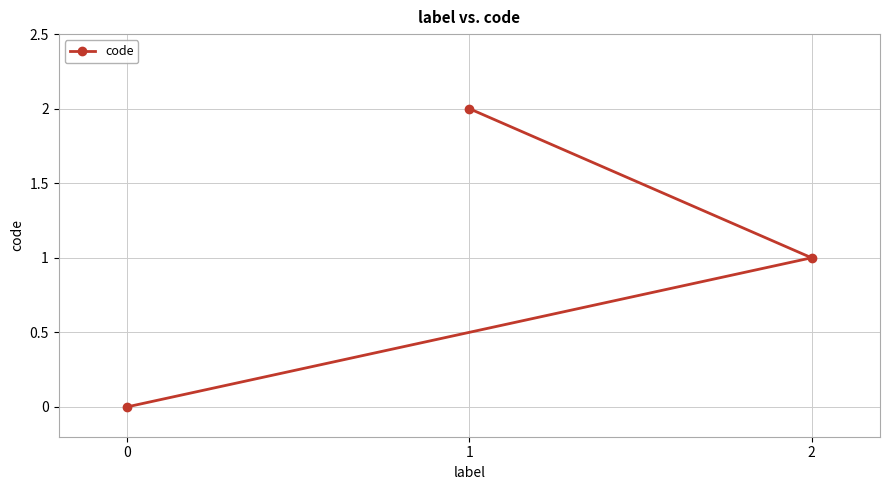

What is the maximum value shown in the chart?

2